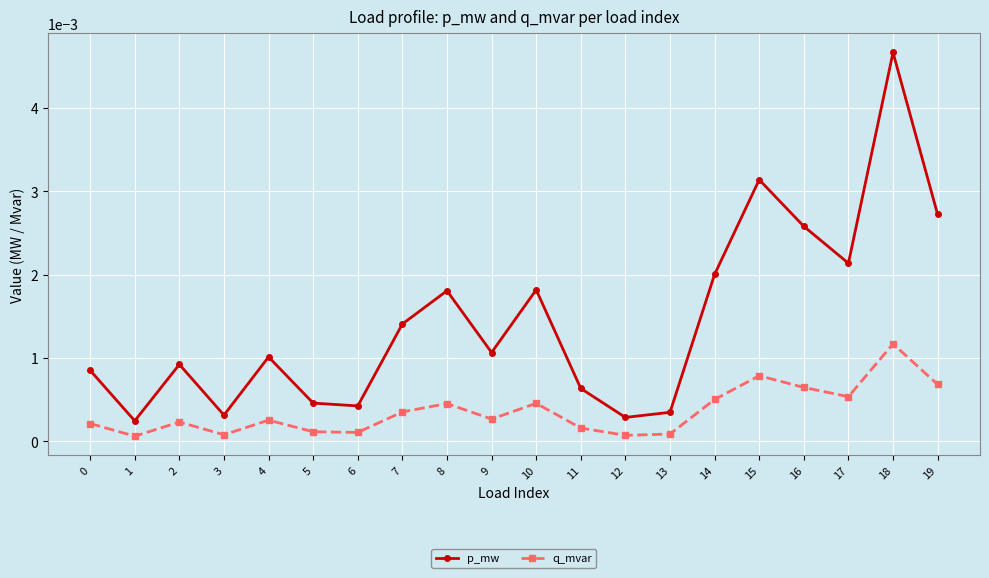

List the series in order of their overall mean, highest first.

p_mw, q_mvar